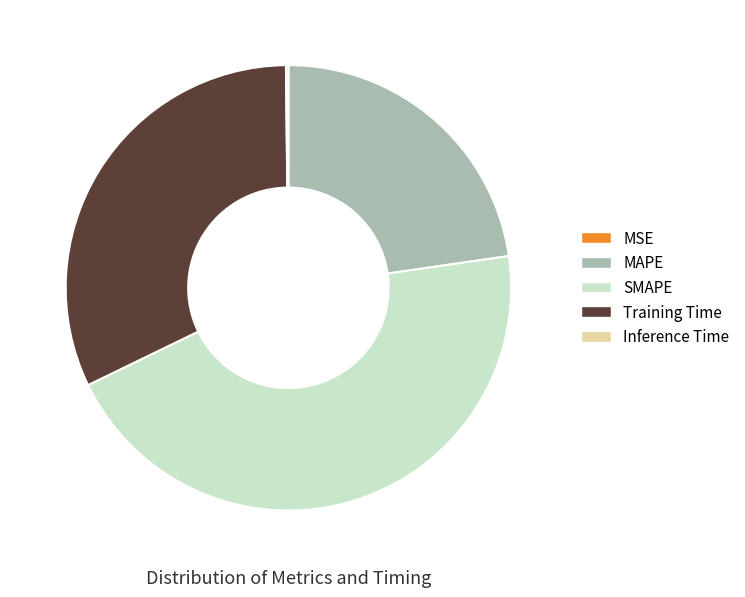

Which category has the biggest portion of the pie?

SMAPE